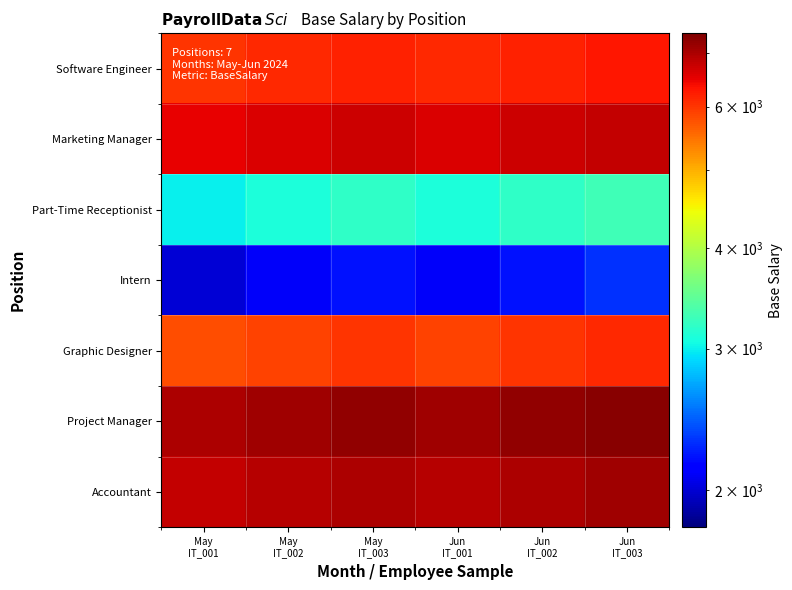

Reading left to right, extract all data points from this chart.

Software Engineer: May
IT_001=6000	May
IT_002=6100	May
IT_003=6200	Jun
IT_001=6100	Jun
IT_002=6200	Jun
IT_003=6300
Marketing Manager: May
IT_001=6500	May
IT_002=6600	May
IT_003=6700	Jun
IT_001=6600	Jun
IT_002=6700	Jun
IT_003=6800
Part-Time Receptionist: May
IT_001=3000	May
IT_002=3100	May
IT_003=3200	Jun
IT_001=3100	Jun
IT_002=3200	Jun
IT_003=3300
Intern: May
IT_001=2000	May
IT_002=2100	May
IT_003=2200	Jun
IT_001=2100	Jun
IT_002=2200	Jun
IT_003=2300
Graphic Designer: May
IT_001=5800	May
IT_002=5900	May
IT_003=6000	Jun
IT_001=5900	Jun
IT_002=6000	Jun
IT_003=6100
Project Manager: May
IT_001=7000	May
IT_002=7100	May
IT_003=7200	Jun
IT_001=7100	Jun
IT_002=7200	Jun
IT_003=7300
Accountant: May
IT_001=6800	May
IT_002=6900	May
IT_003=7000	Jun
IT_001=6900	Jun
IT_002=7000	Jun
IT_003=7100